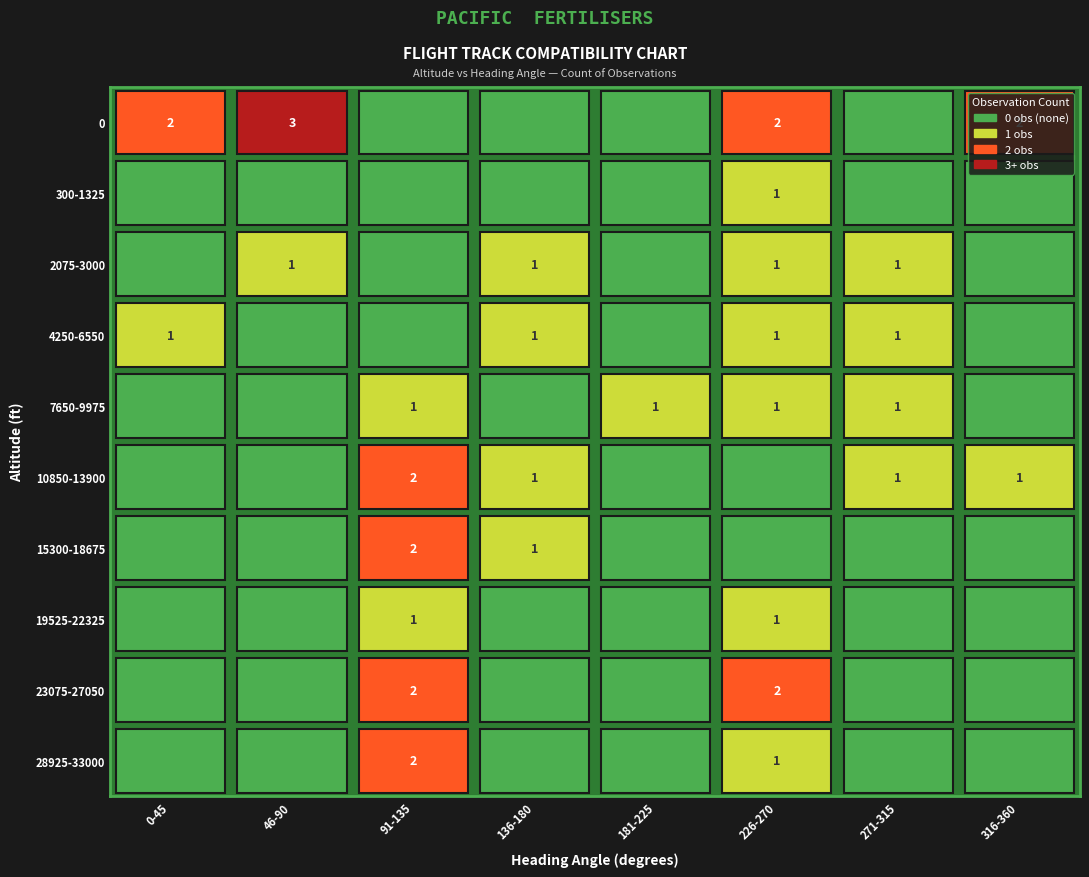

Is the value of 4250-6550 at 15300-18675 greater than the value of 15300-18675 at 10850-13900?

Yes